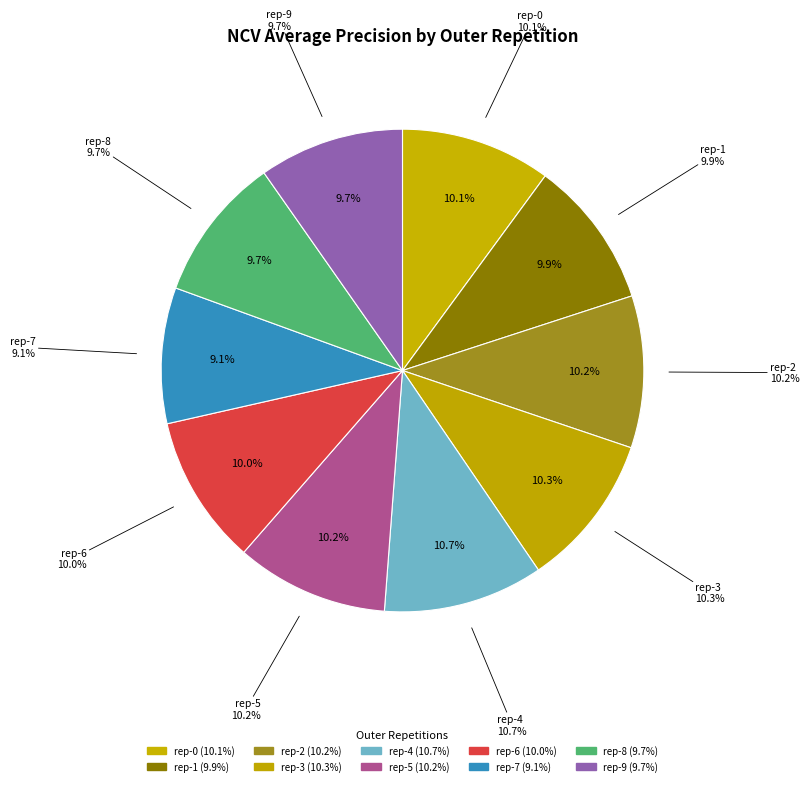

Which slice is the largest?

outer-repetition4